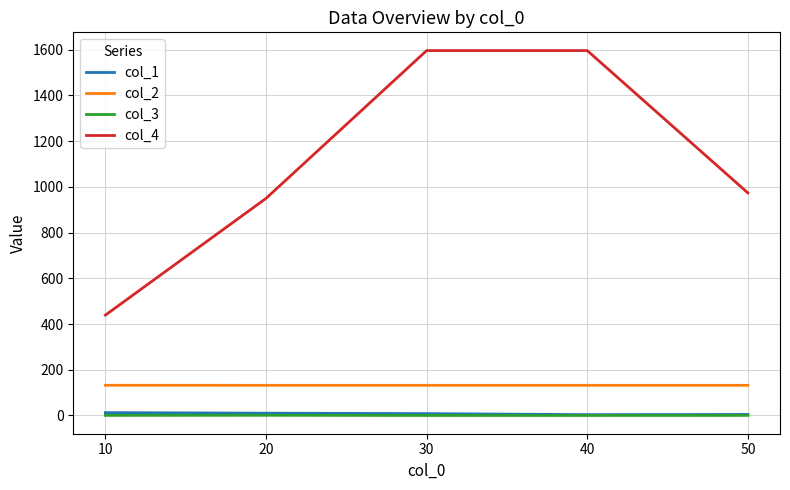

True or false: col_1 and col_3 intersect in this chart.

False